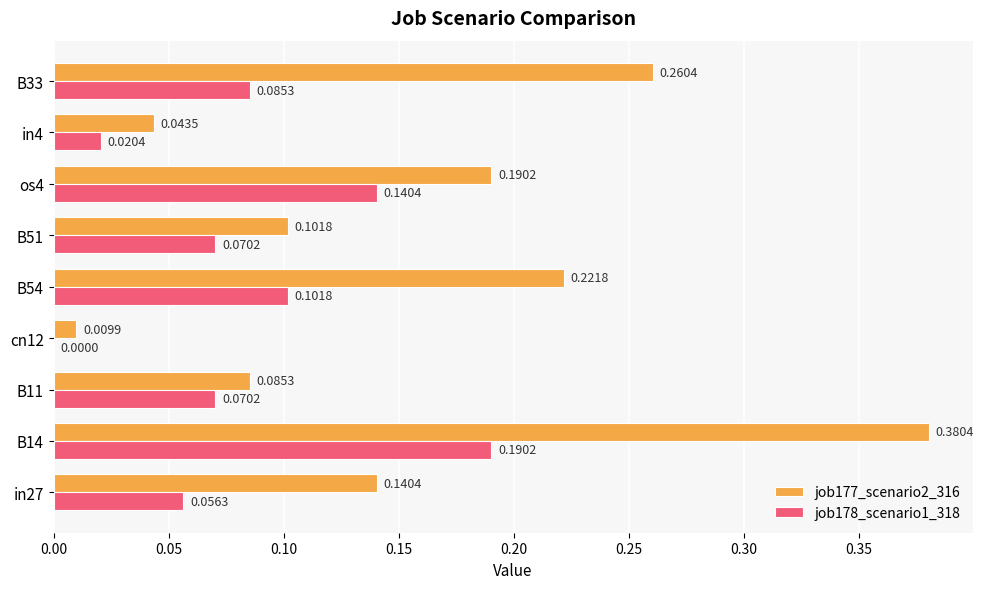

Which series has the widest spread of values?

job177_scenario2_316